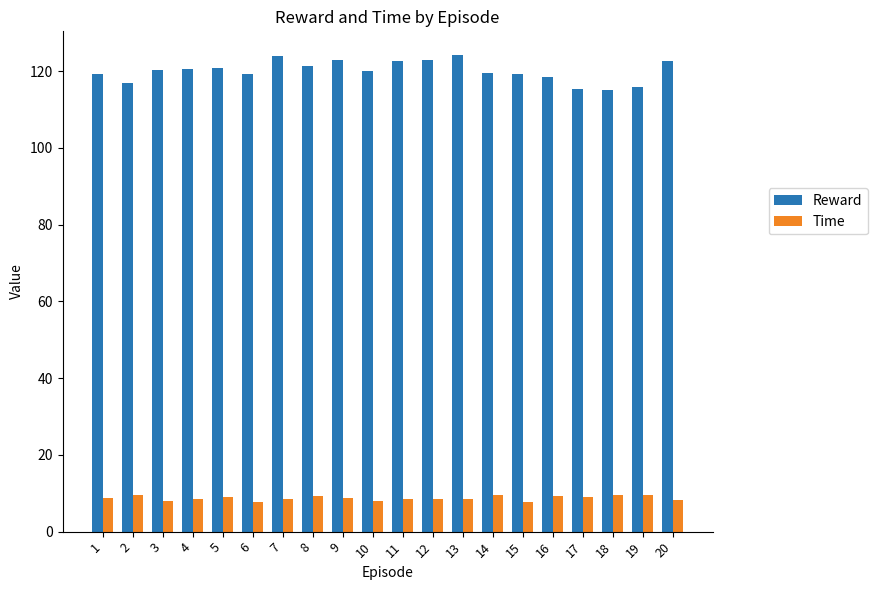

What is the greatest value displayed?

124.2